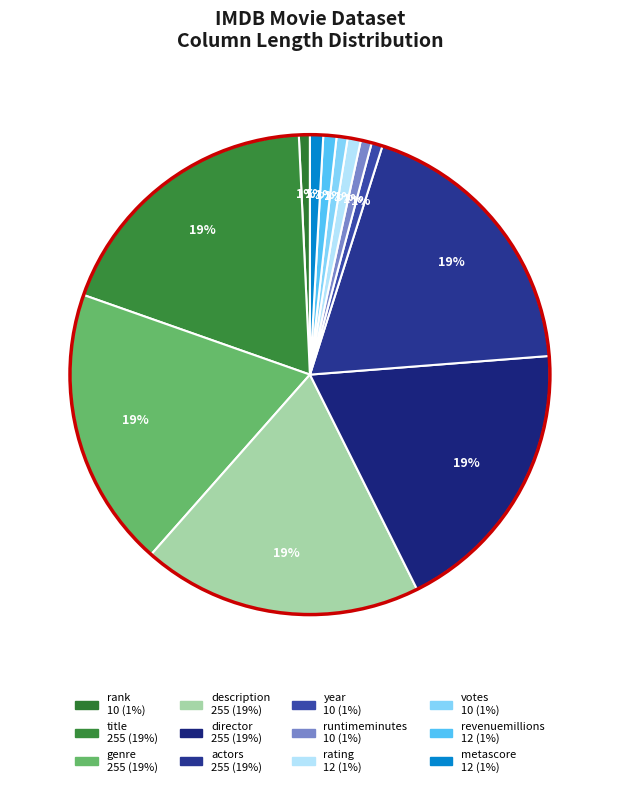

Rank the categories by value from lowest to highest.

rank, year, runtimeminutes, votes, rating, revenuemillions, metascore, title, genre, description, director, actors